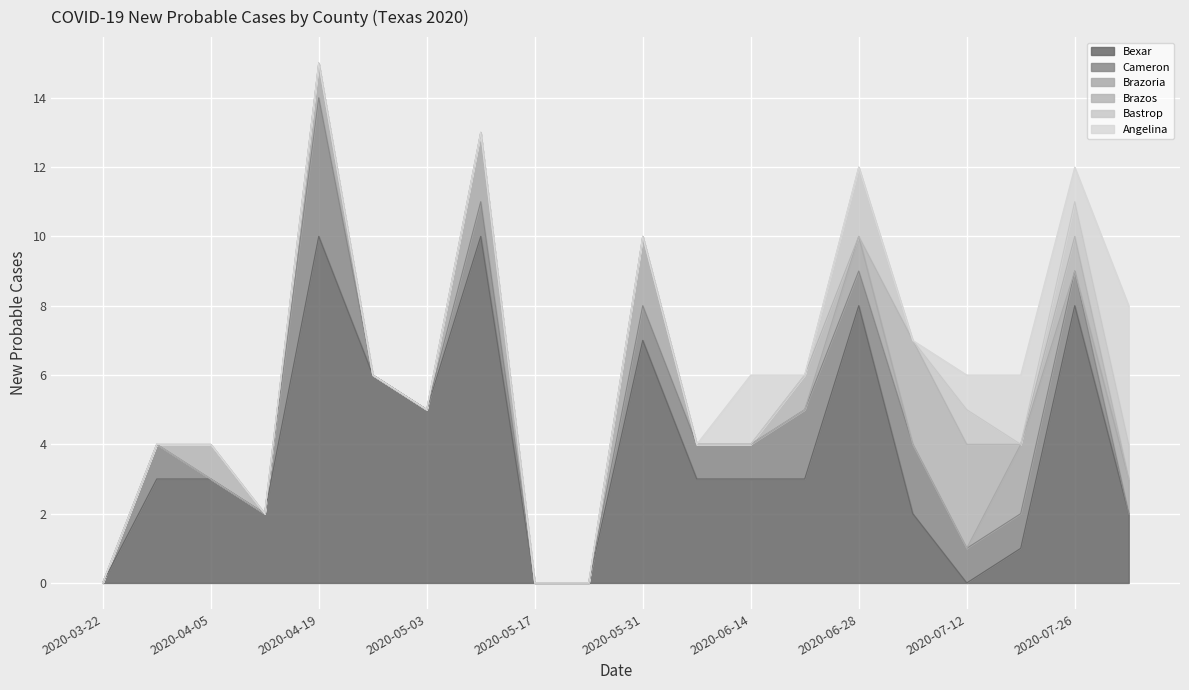

What is the sum of the Bexar values at 2020-07-26 and 2020-05-24?

8